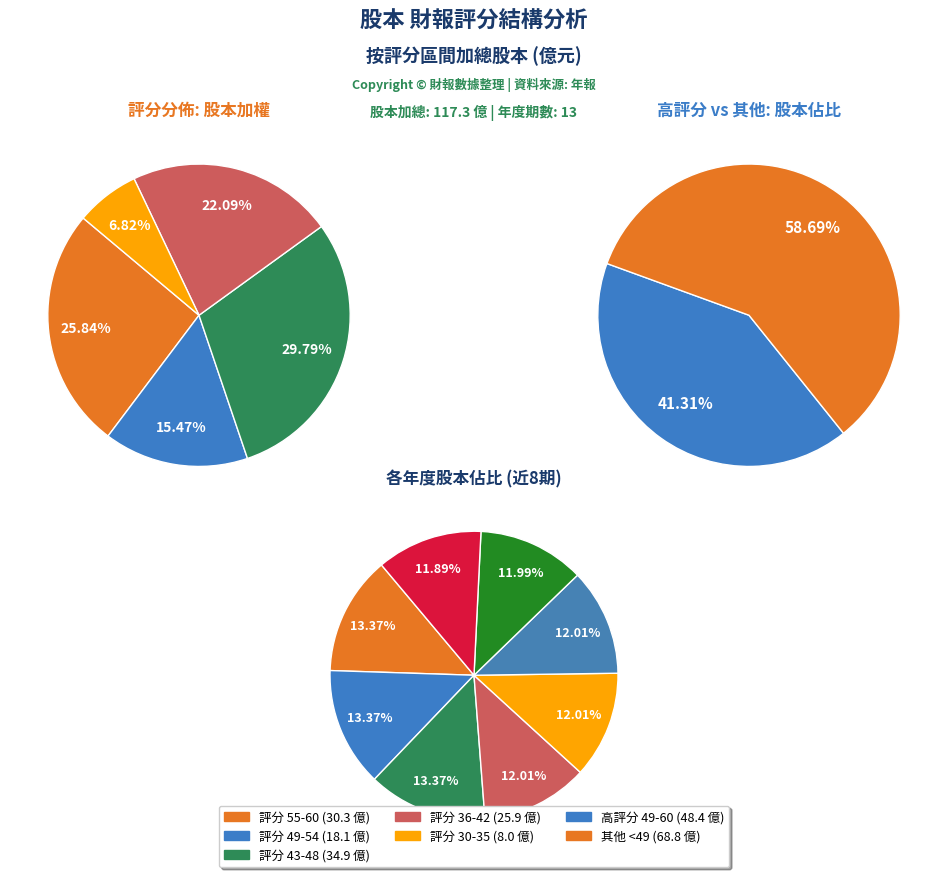

To the nearest percent, what is the difference between the 2011 and 2015 slice percentages?

1%